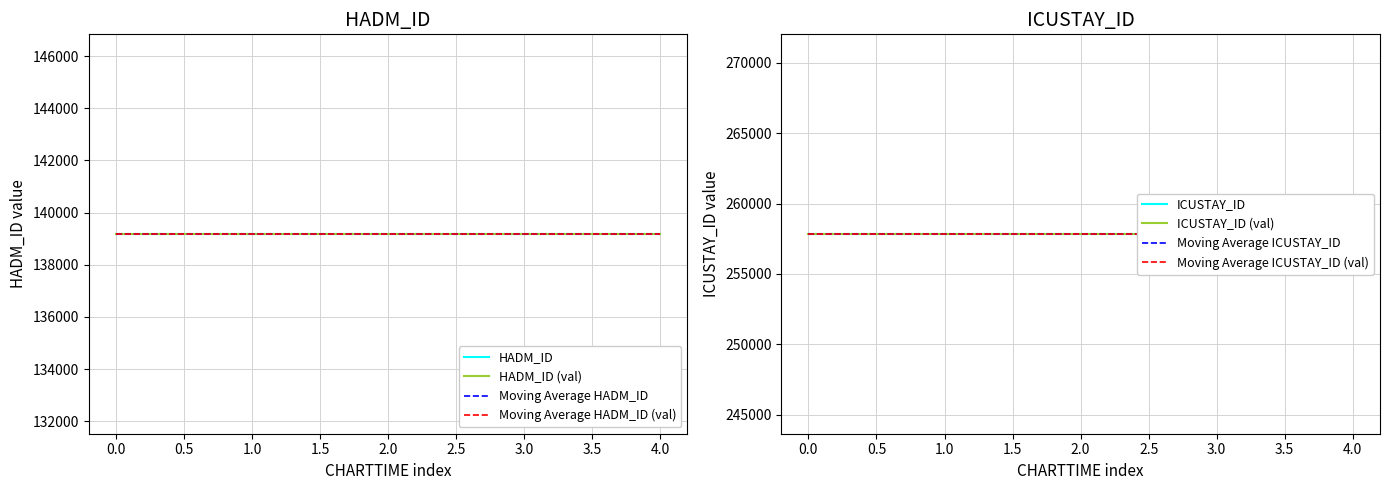

At 2179-10-23 06:45:00, list the series in order from smallest to largest.

HADM_ID, ICUSTAY_ID